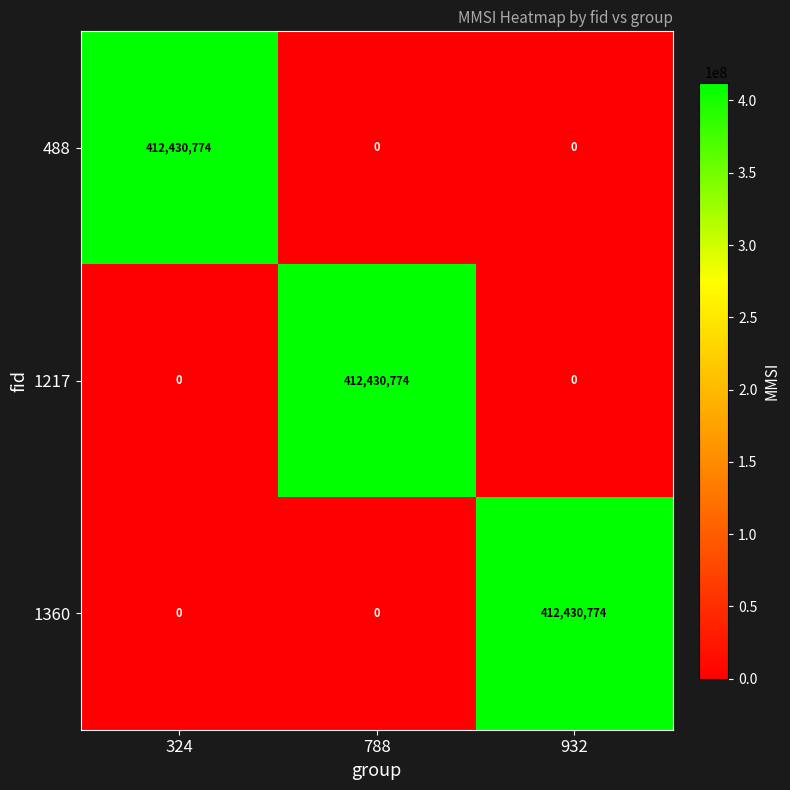

At how many categories does at least one series exceed 270686418?

3